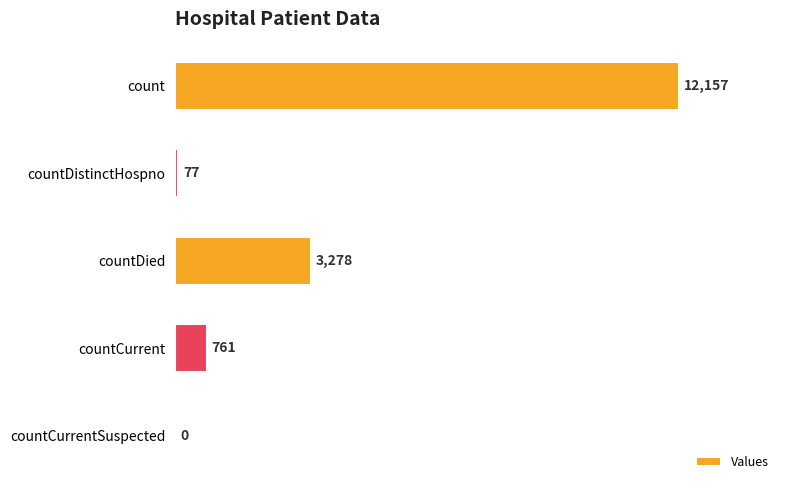

At which label is the value closest to 6078?

countDied